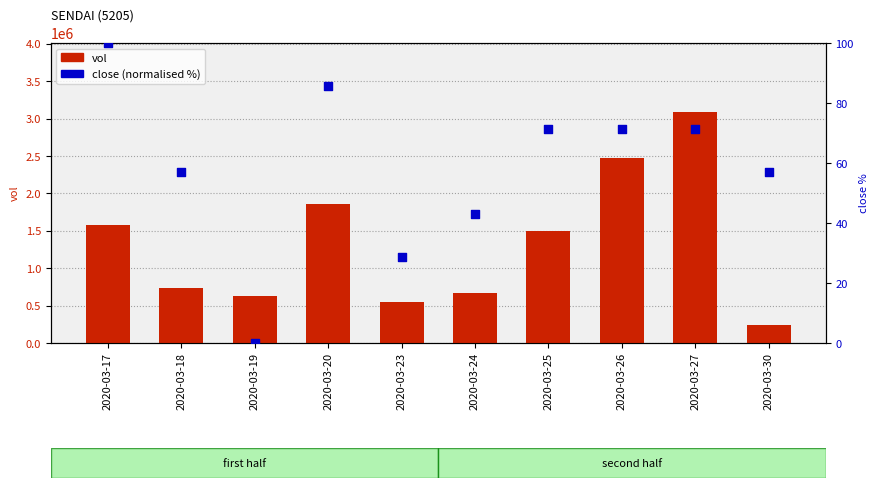

Is the value of close (normalised %) at 2020-03-24 greater than the value of vol at 2020-03-19?

No